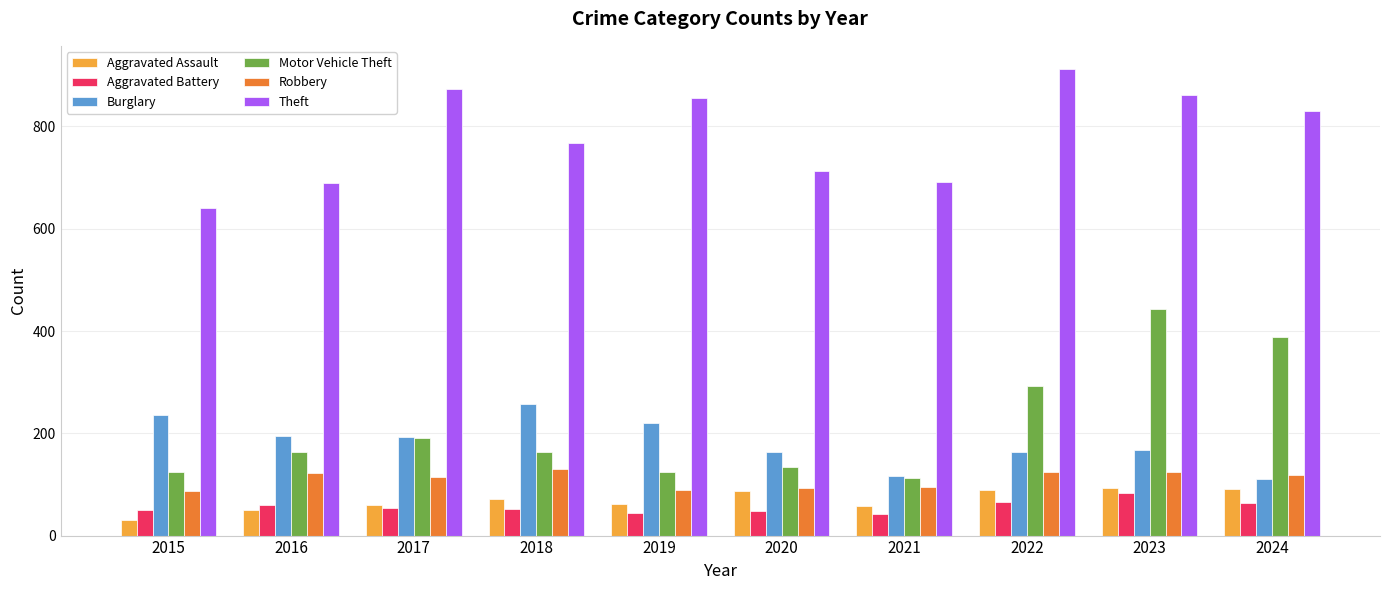

What is the difference between the highest and lowest values at 2021?

648